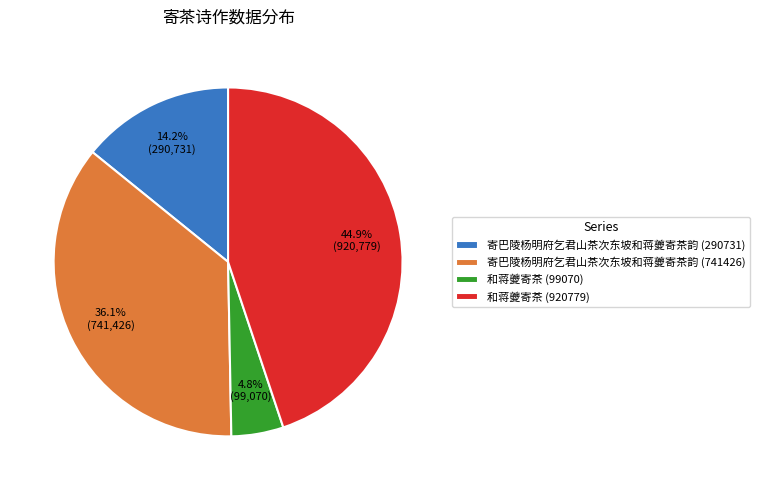

What is the total percentage of 寄巴陵杨明府乞君山茶次东坡和蒋夔寄茶韵 (290731) and 和蒋夔寄茶 (99070)?

19.0%